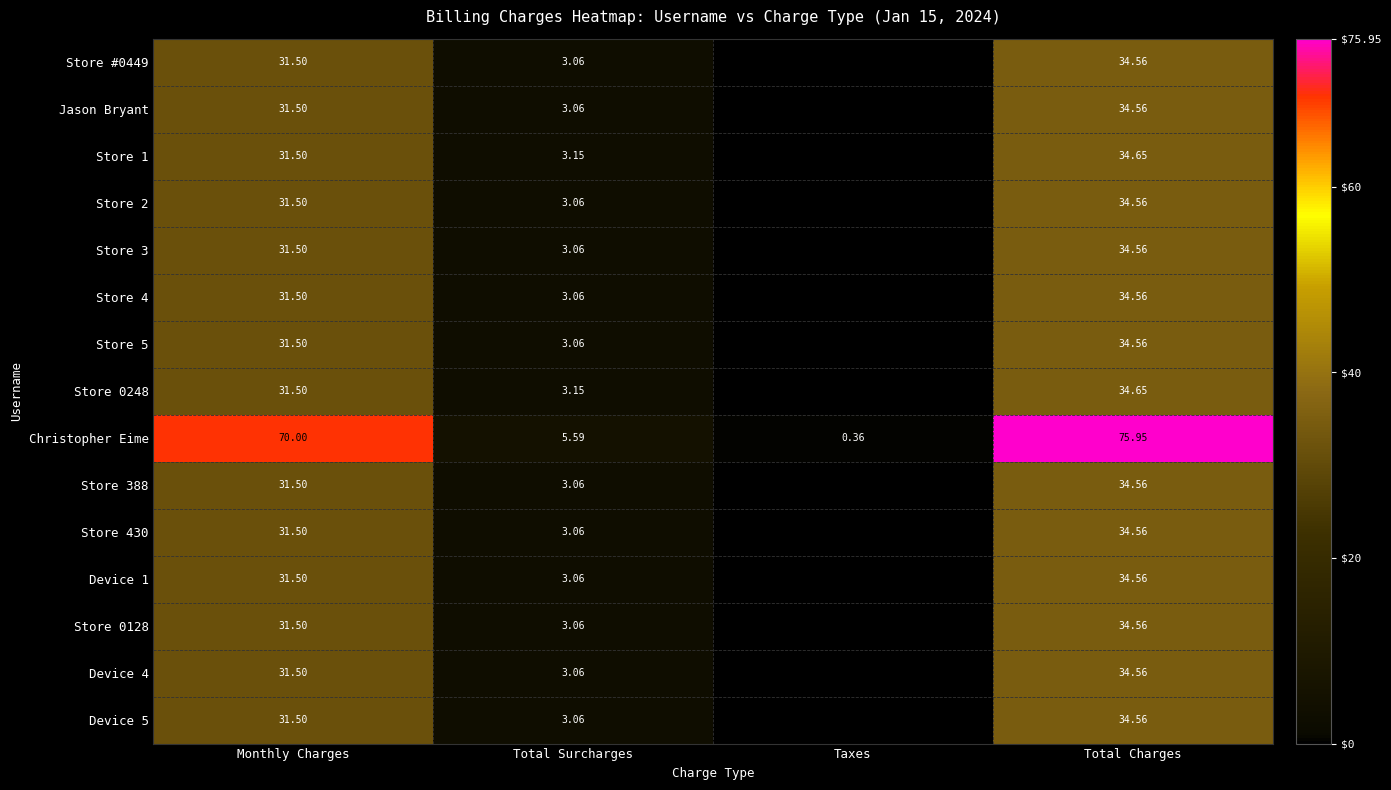

Is the value of Jason Bryant at Monthly Charges greater than the value of Store 1 at Total Charges?

No